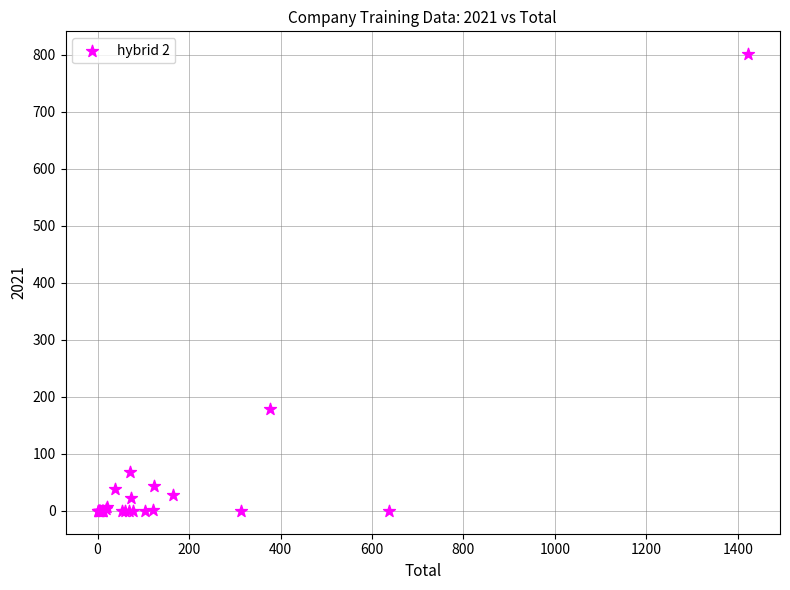

What Y value in the scatter plot is closest to 400?

179